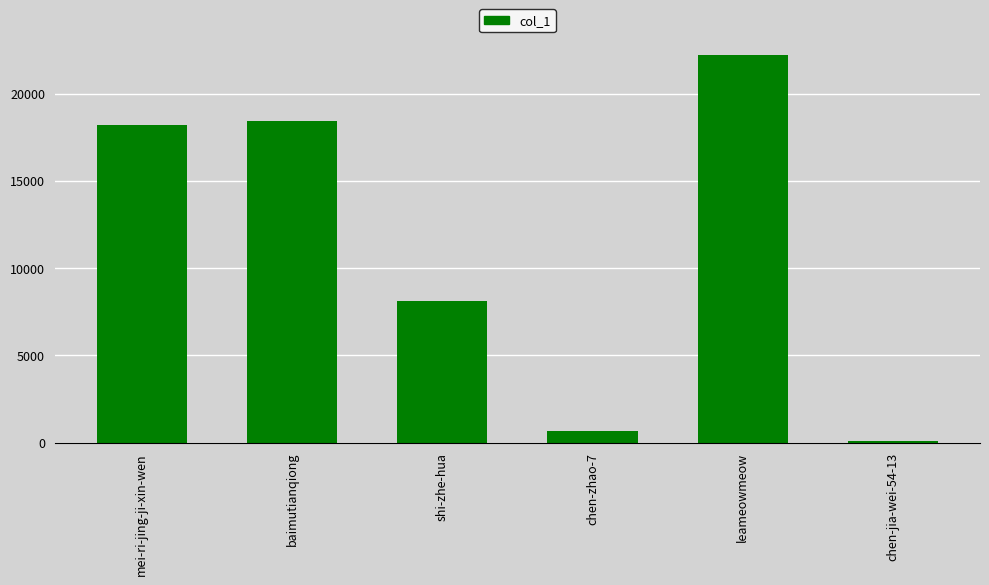

Count the number of data series in this chart.

1